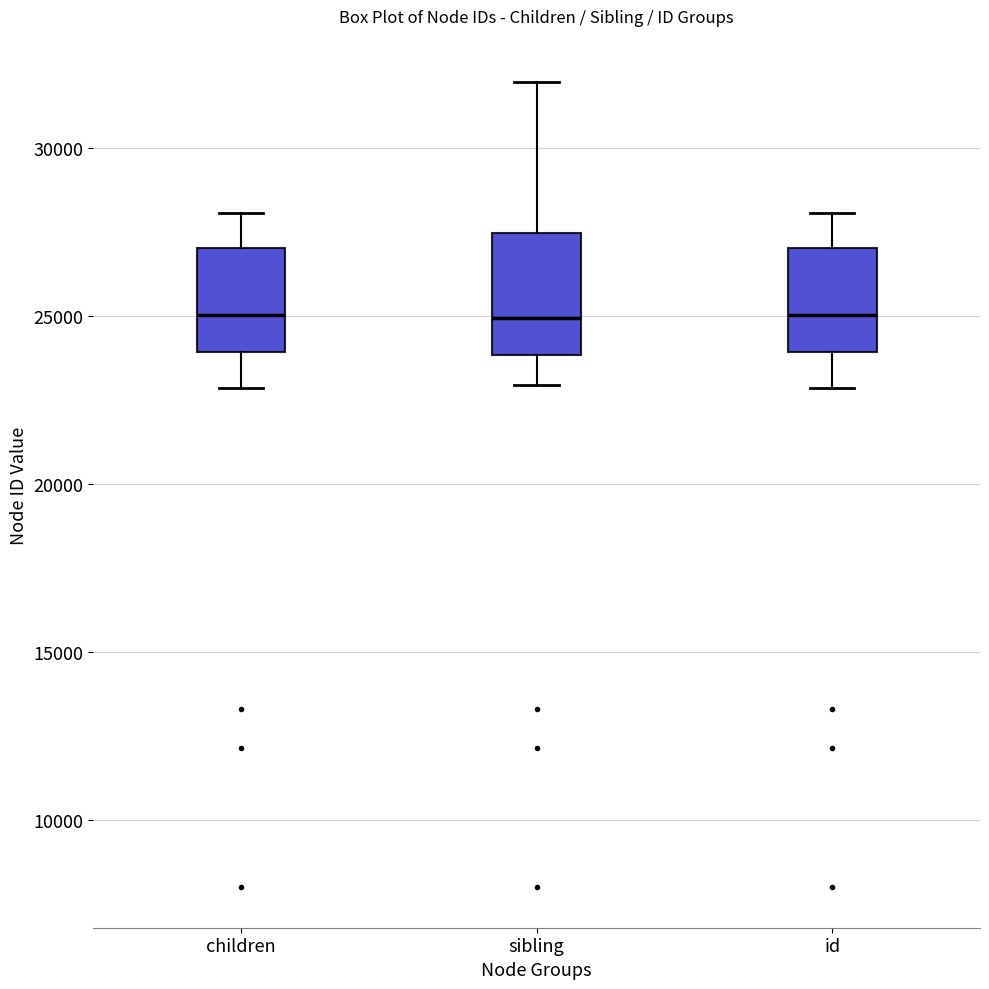

Reading left to right, transcribe this box plot: for each box, give where its median line is, the range the box spans, and where its two whiskers end, as read against the y-axis. The values are not printed on the chart, so give them approximately, as read against the axis.

children: median 25000, box 24000 to 27000, whiskers 23000 to 28000
sibling: median 25000, box 24000 to 27500, whiskers 23000 to 32000
id: median 25000, box 24000 to 27000, whiskers 23000 to 28000